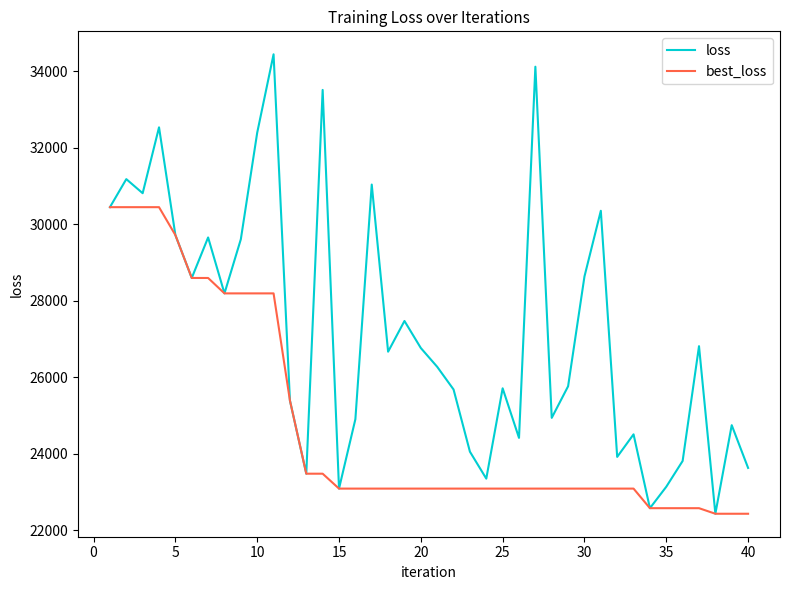

List the series in order of their overall mean, lowest first.

best_loss, loss